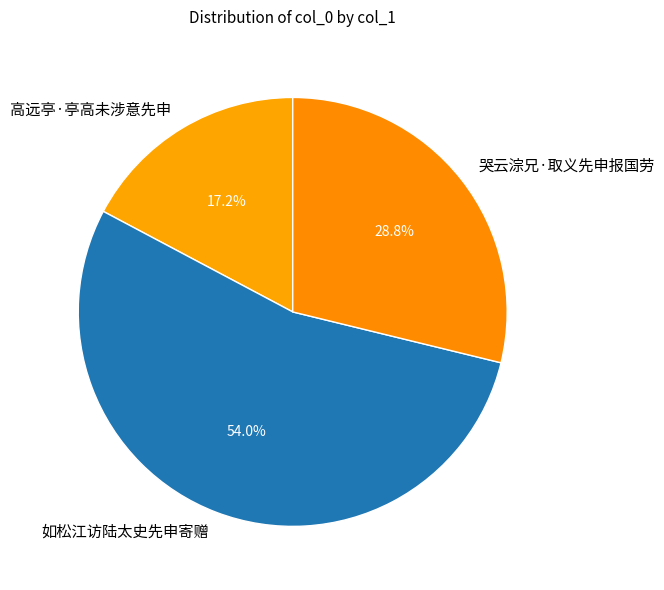

To the nearest percent, what portion does 哭云淙兄·取义先申报国劳 represent?

29%